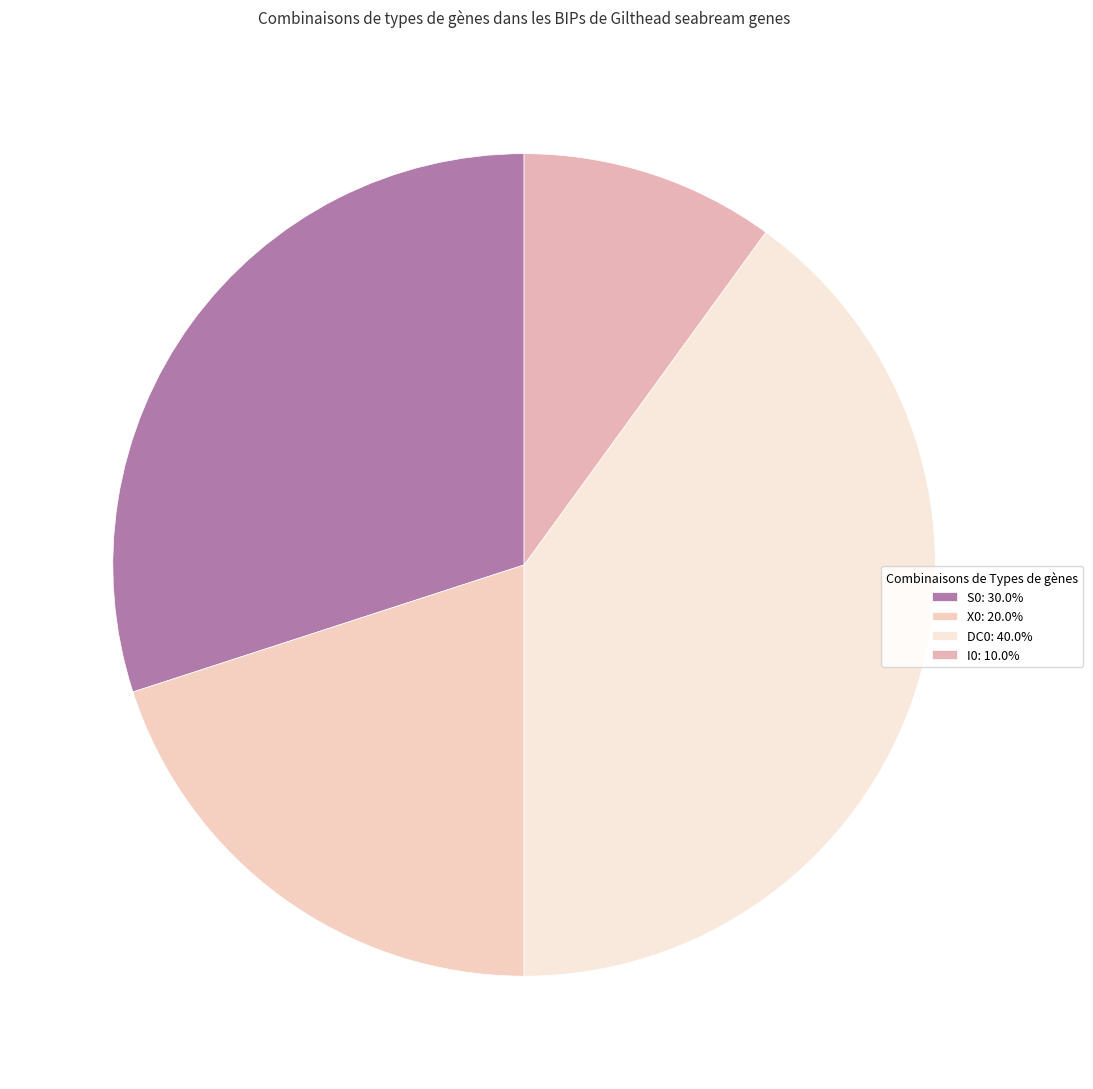

Which category has the biggest portion of the pie?

DC0